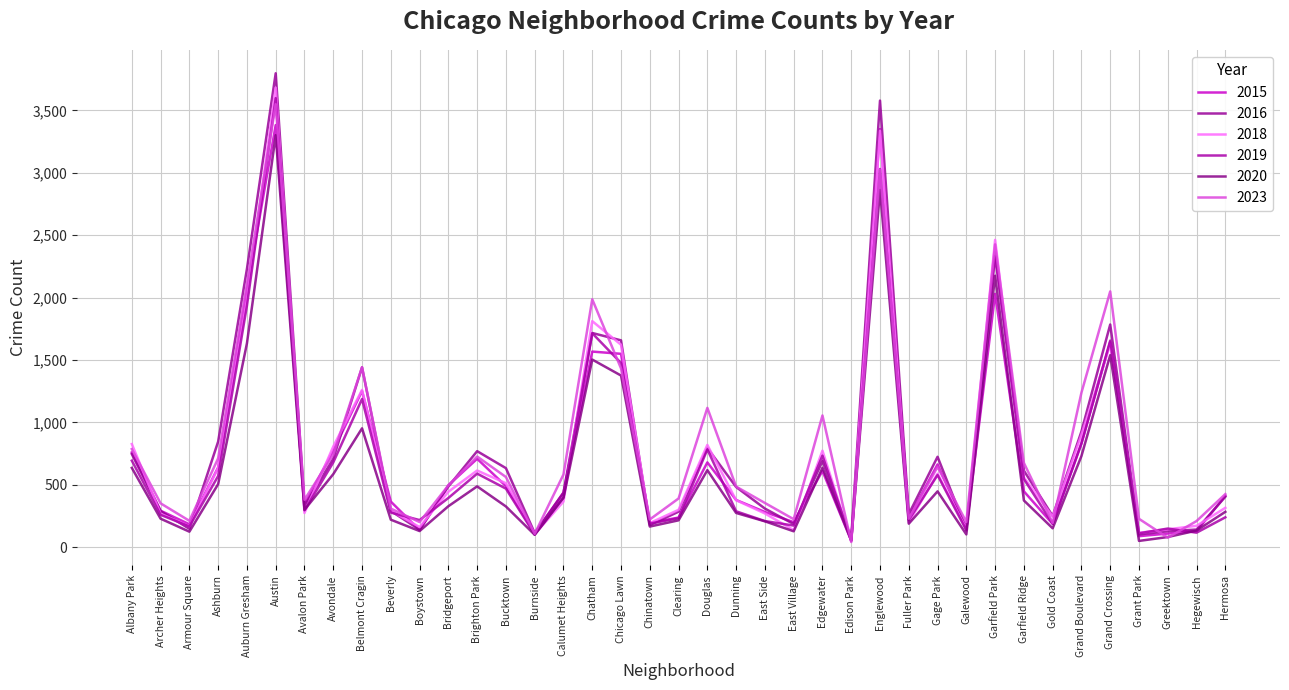

At which label is 2015 closest to 1717?

Grand Crossing